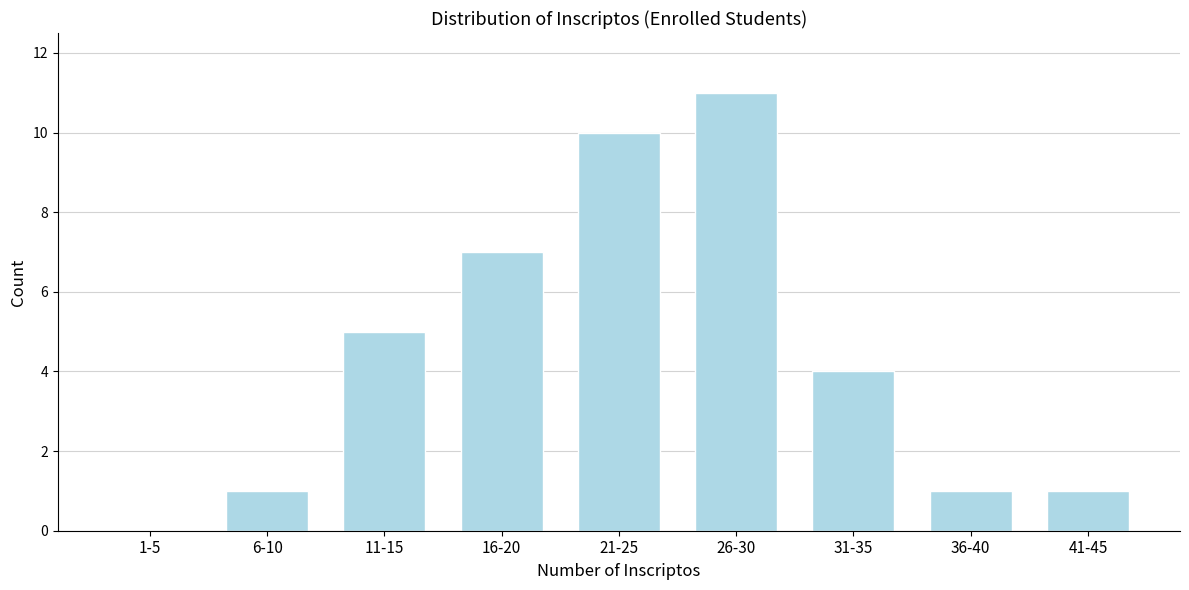

Reading left to right, list all the values displayed in this chart.

1-5=0	6-10=1	11-15=5	16-20=7	21-25=10	26-30=11	31-35=4	36-40=1	41-45=1